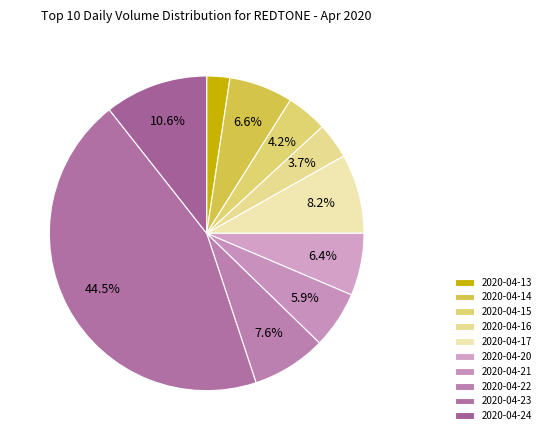

What is the total percentage of 2020-04-16 and 2020-04-21?

9.6%